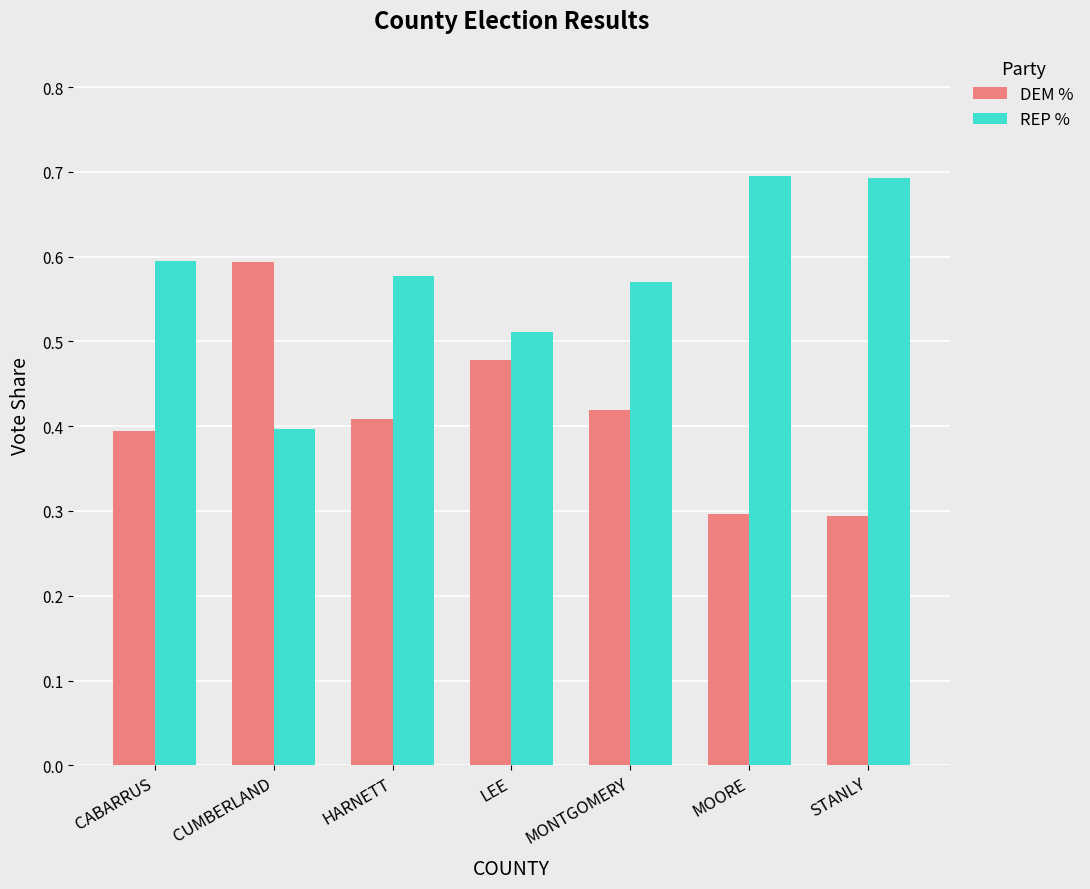

What is the sum of all REP % values?

4.0